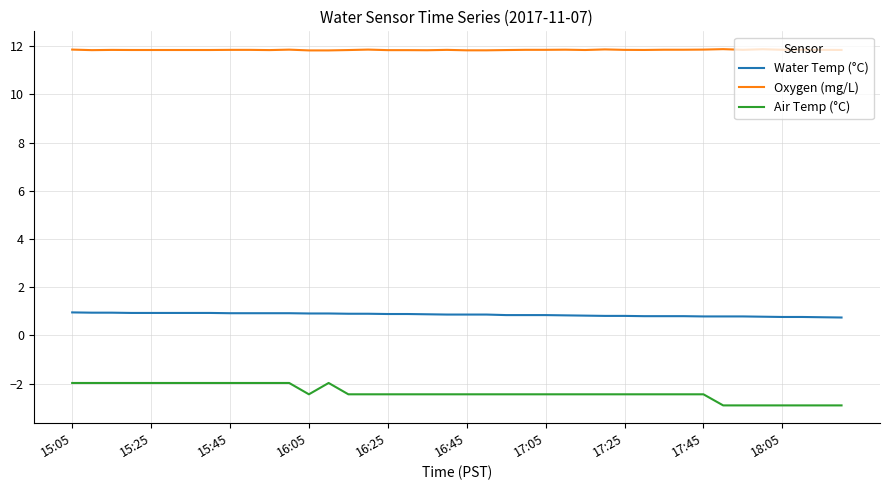

True or false: Oxygen (mg/L) and Air Temp (°C) intersect in this chart.

False